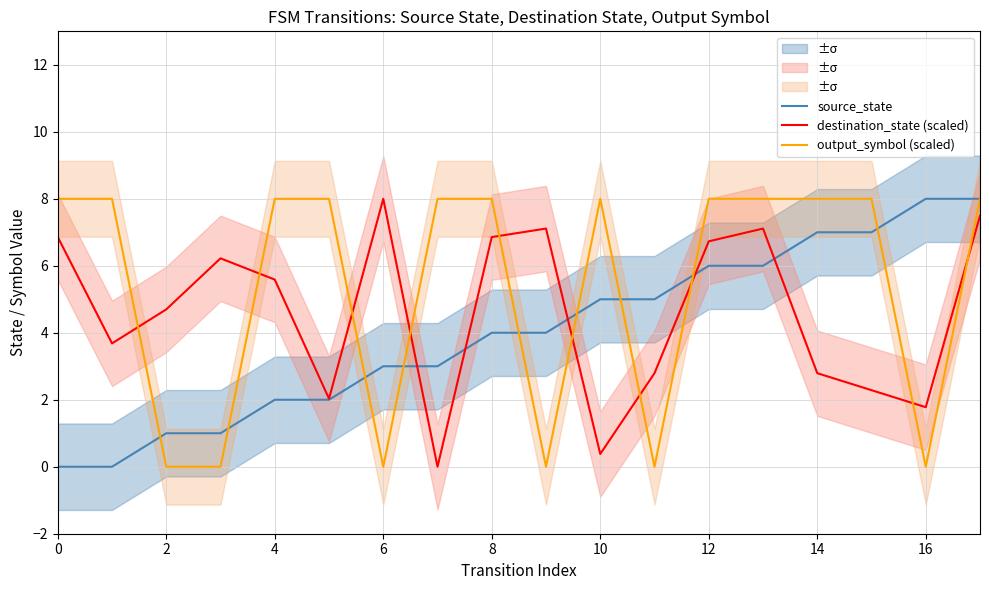

What is the greatest value displayed?

8.0